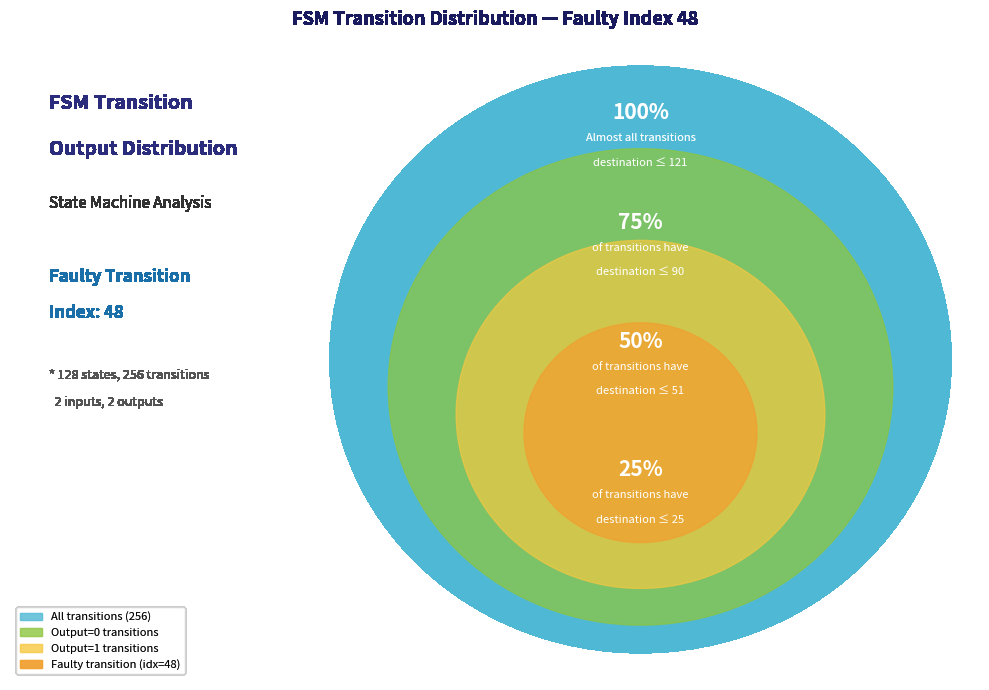

Combined, what portion of the pie is output_symbol=0 and output_symbol=1?

100.0%